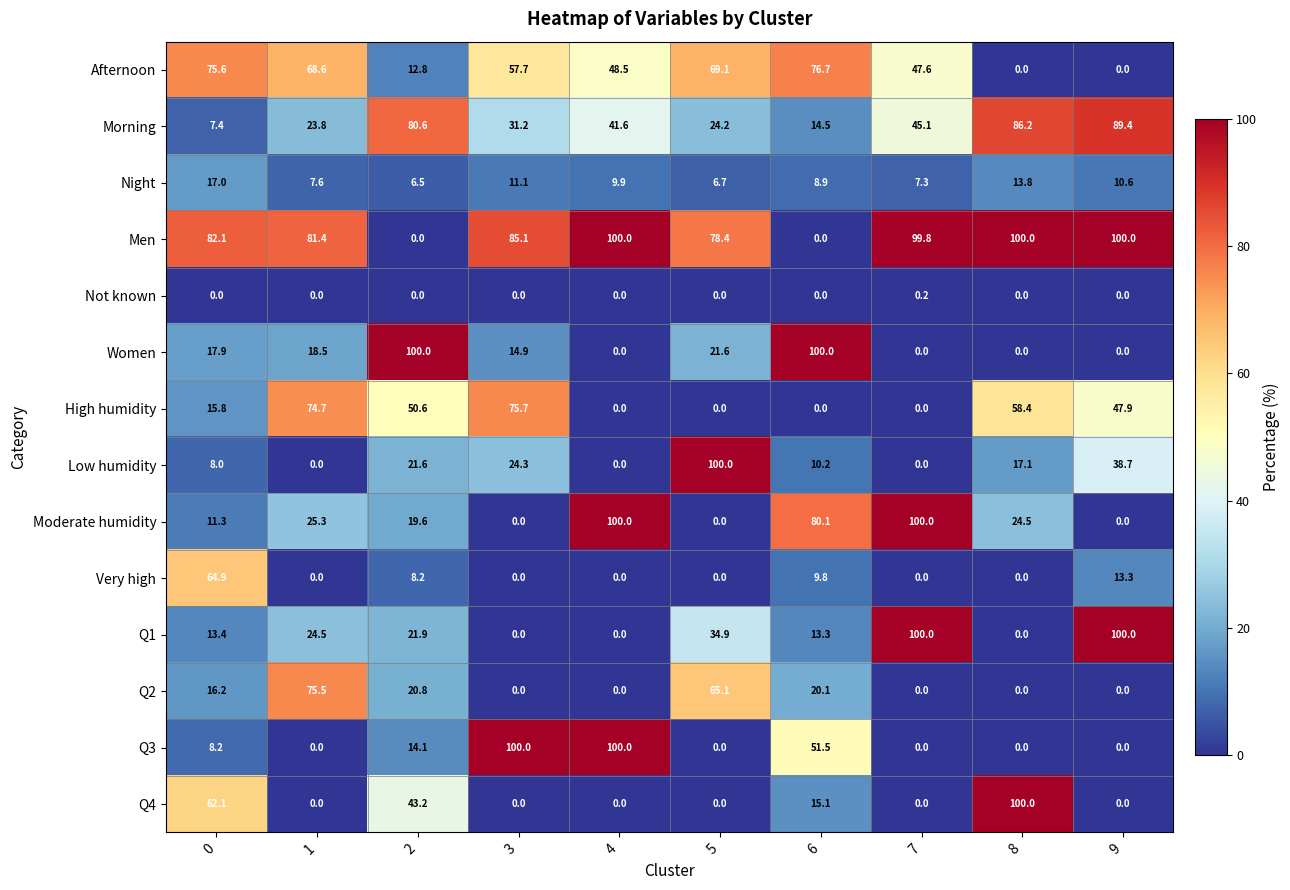

What is the difference between the Women values at 0 and 5?

3.7